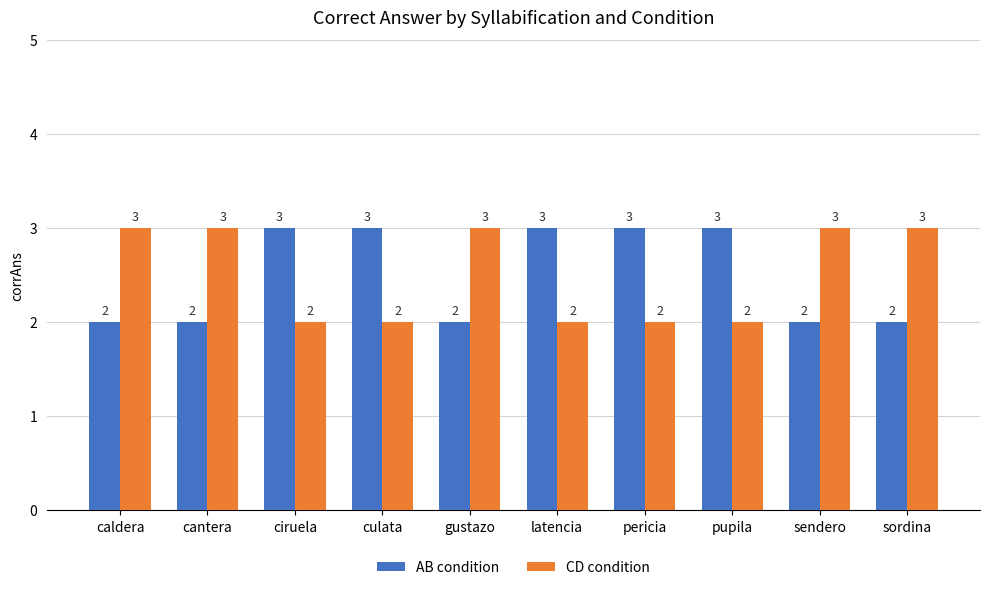

What is the maximum value shown in the chart?

3